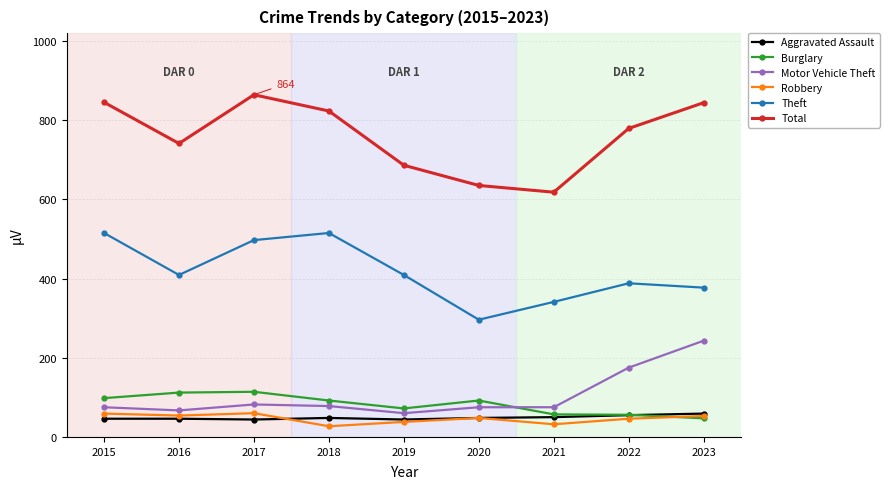

What are all the series names shown in the legend?

Aggravated Assault, Burglary, Motor Vehicle Theft, Robbery, Theft, Total